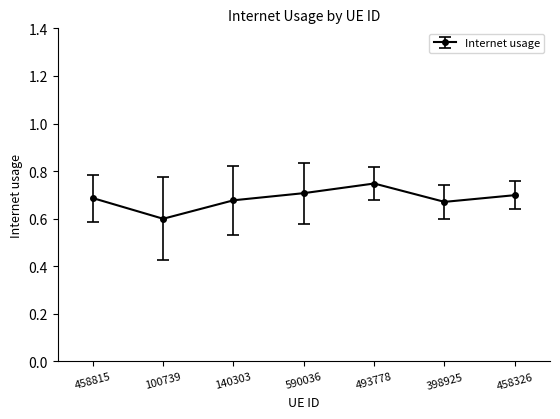

Between 140303 and 493778, which is larger?

493778